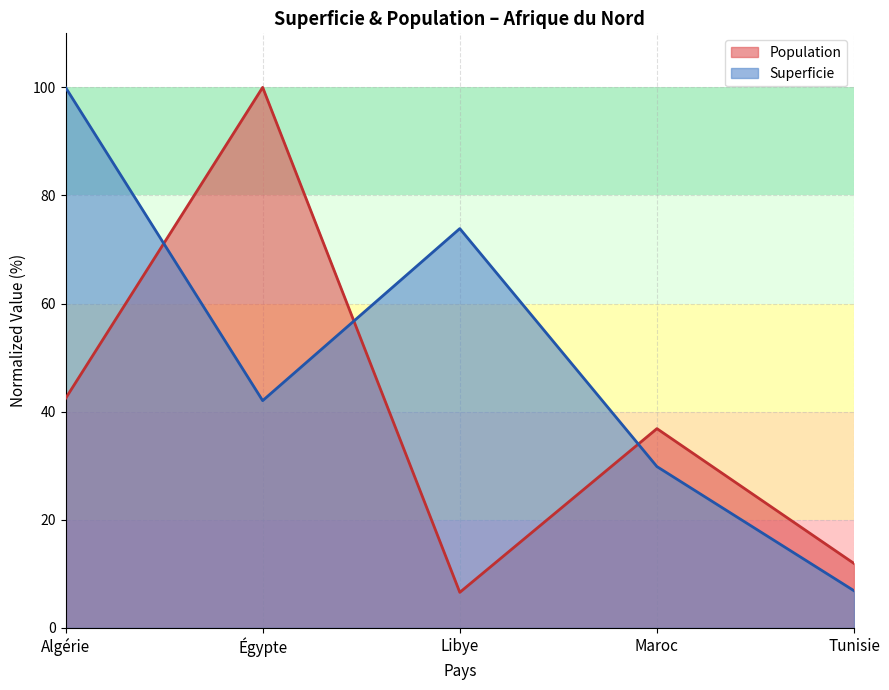

How many data points in Population are less than 36?

2